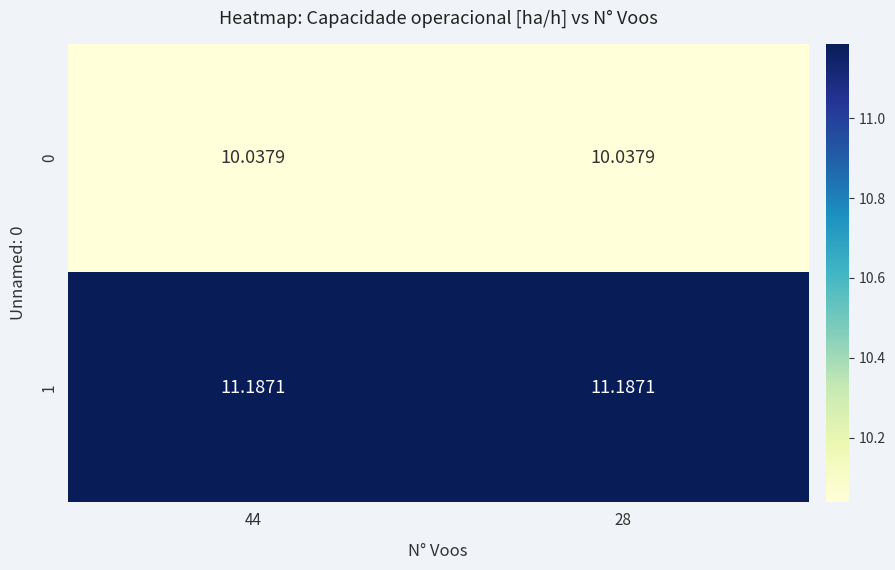

Is the value of 0 at 44 greater than the value of 1 at 44?

No